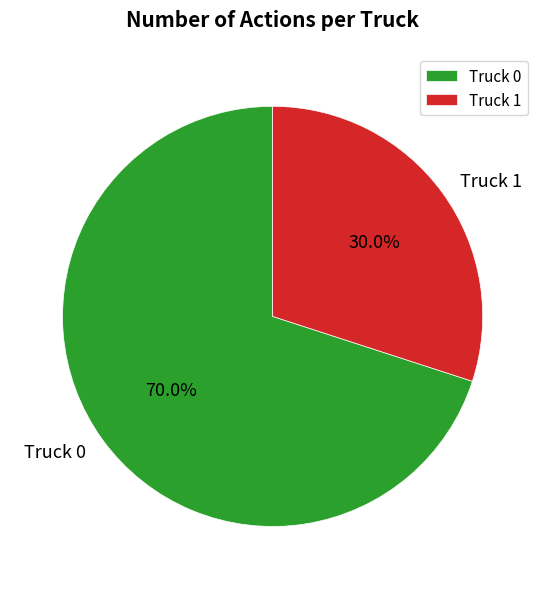

To the nearest percent, what portion does Truck 0 represent?

70%